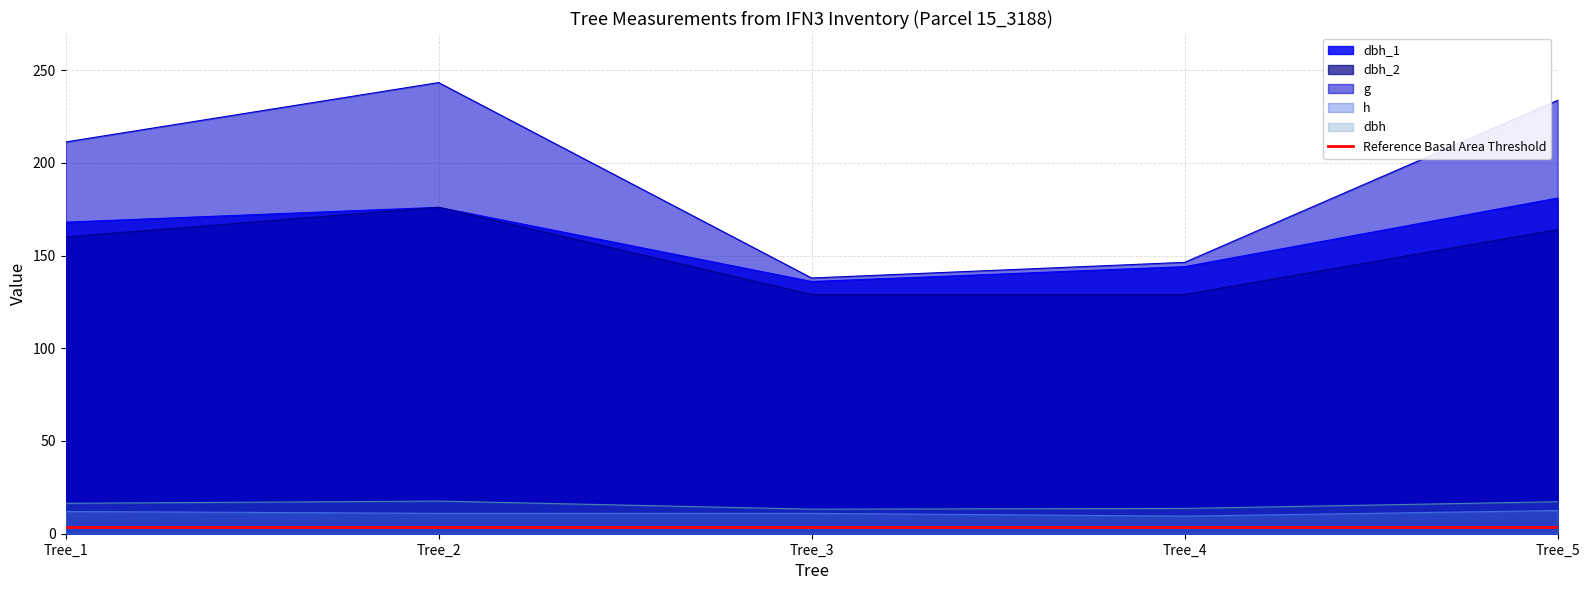

What is the sum of all dbh_1 values?

805.0